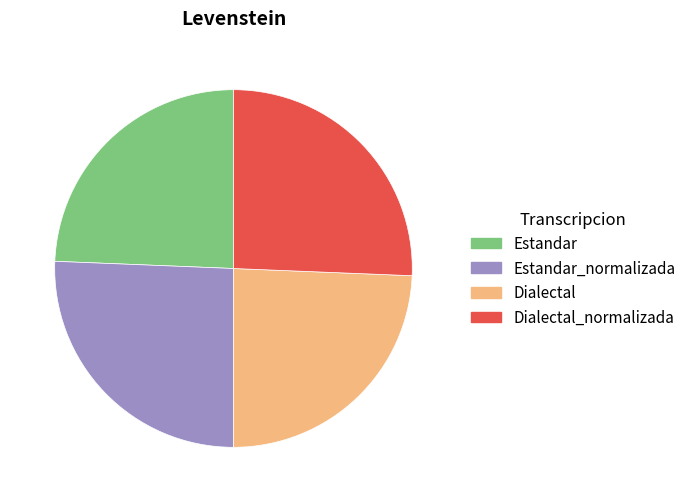

Do Estandar and Dialectal together represent more than half of the pie?

No